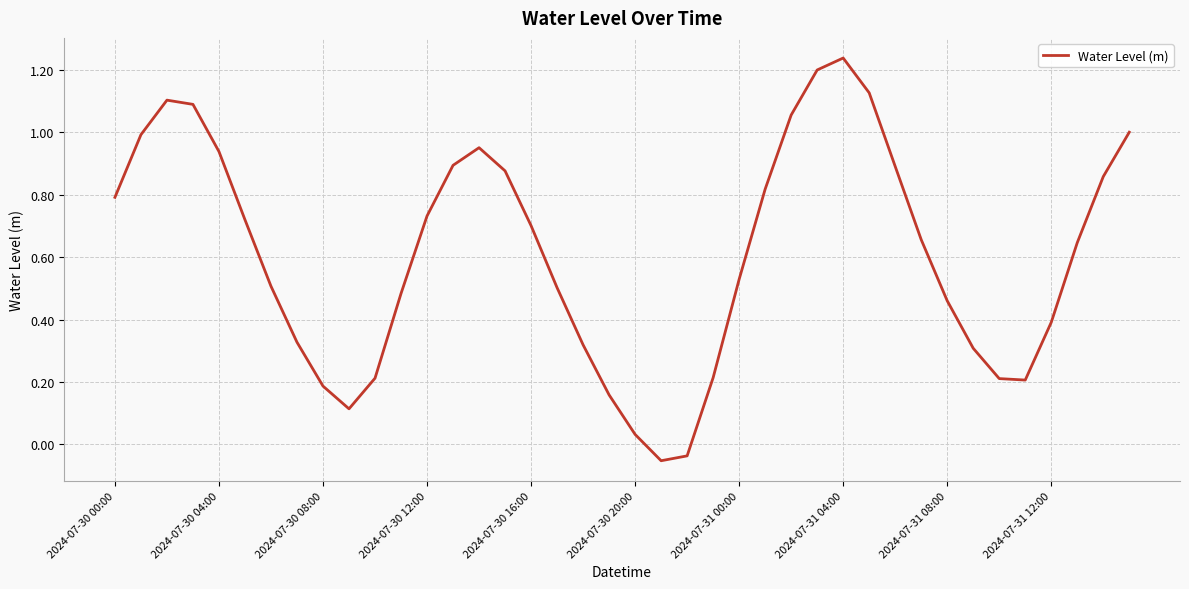

What is the difference between the maximum and minimum values?

1.3